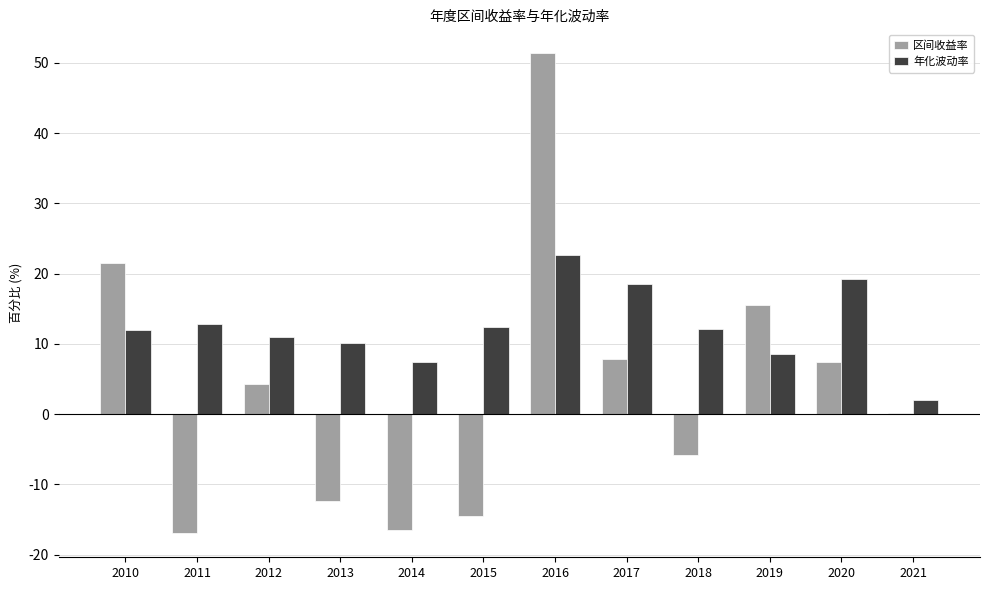

Which label corresponds to the smallest value in the chart?

2011